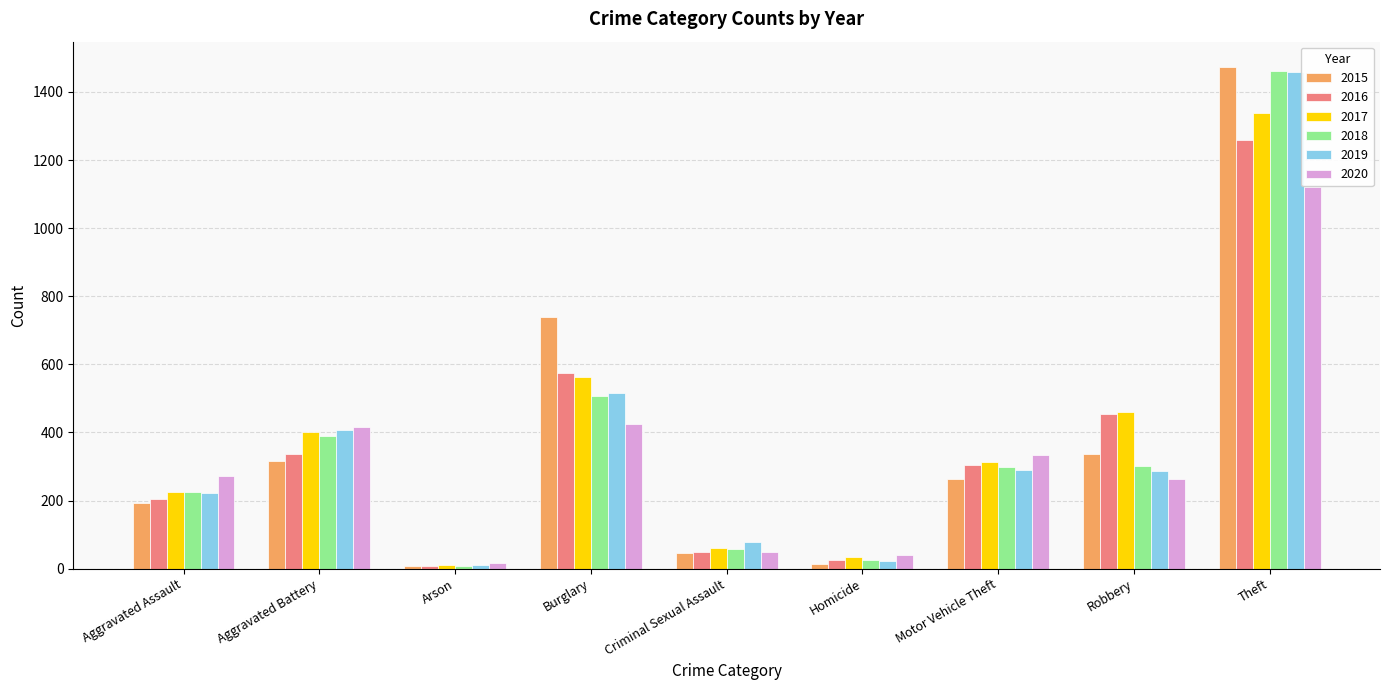

Which label corresponds to the largest value in the chart?

Theft